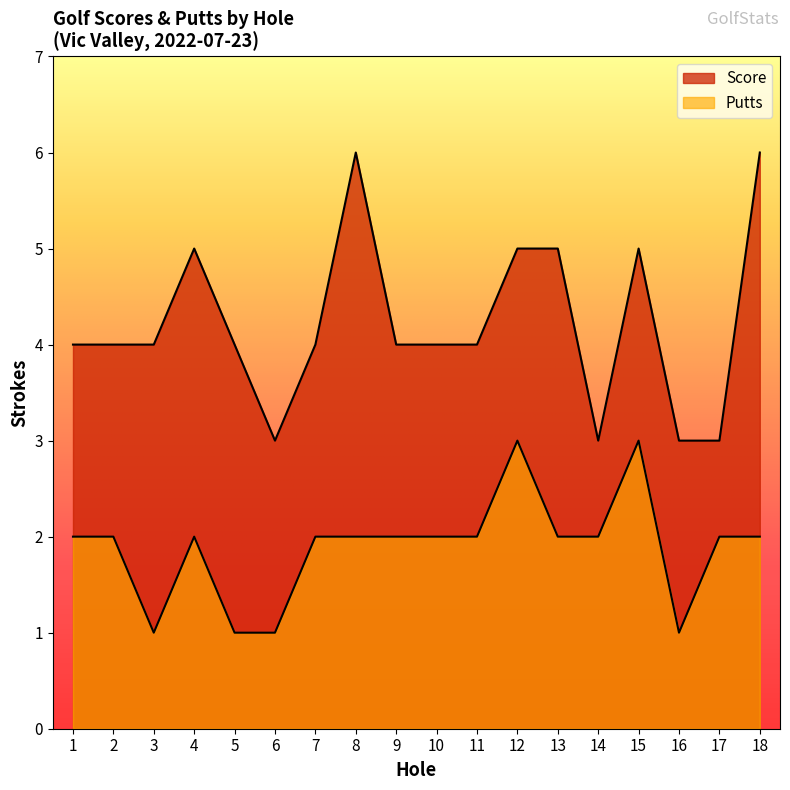

What is the difference between the Putts values at 18 and 16?

1